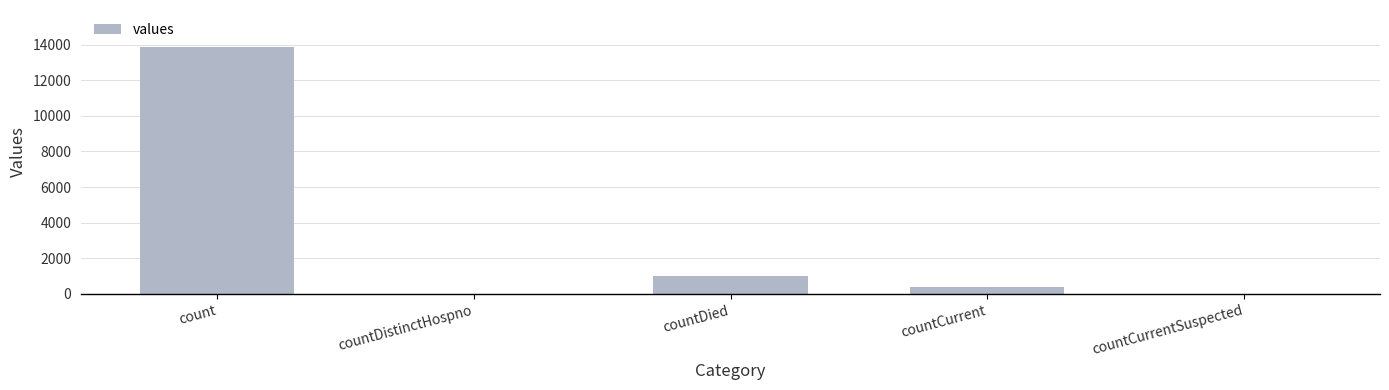

The chart shows a value of 0 at countDistinctHospno. True or false?

True